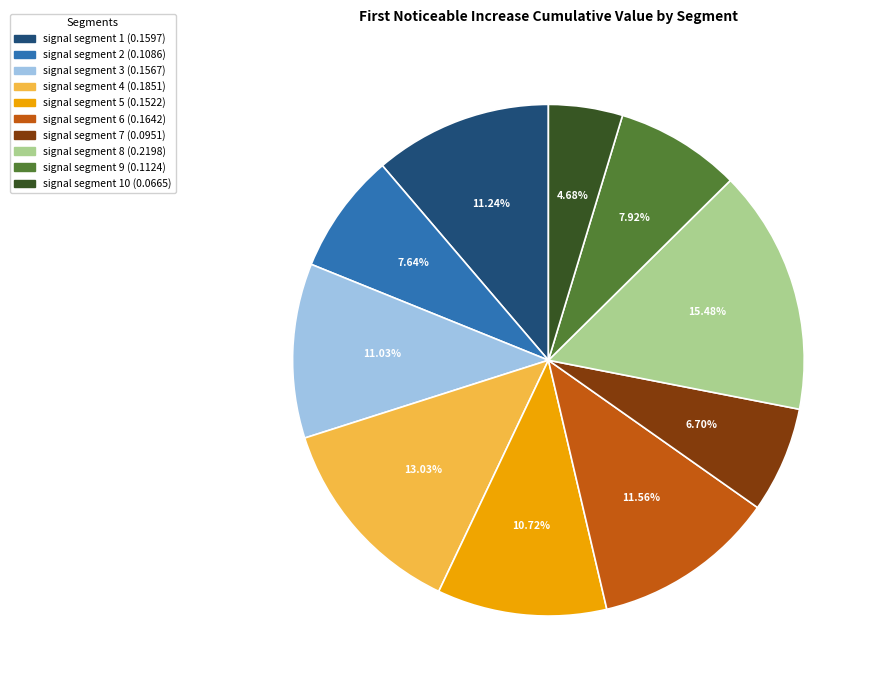

Is there a majority slice in this chart?

No